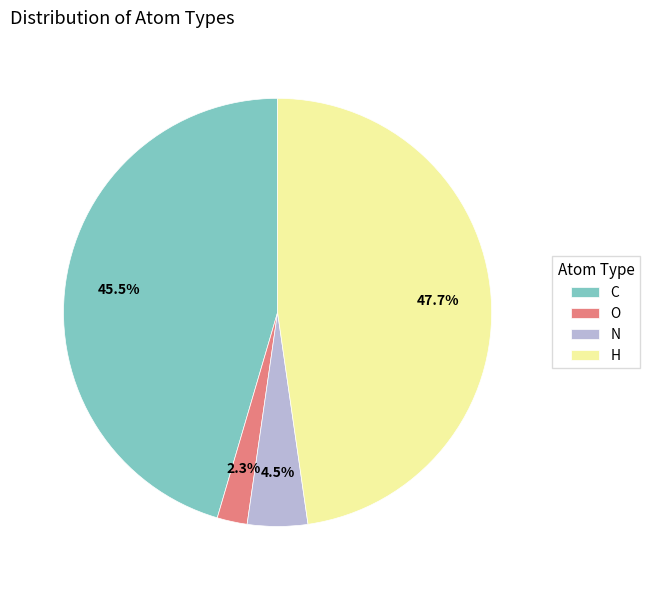

Approximately how many times larger is the value at N compared to O?

2.0